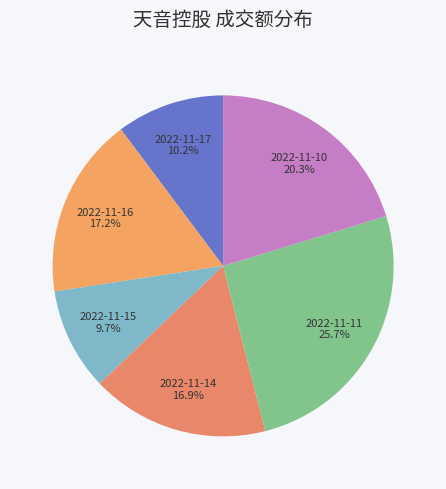

How many segments does this pie chart have?

6